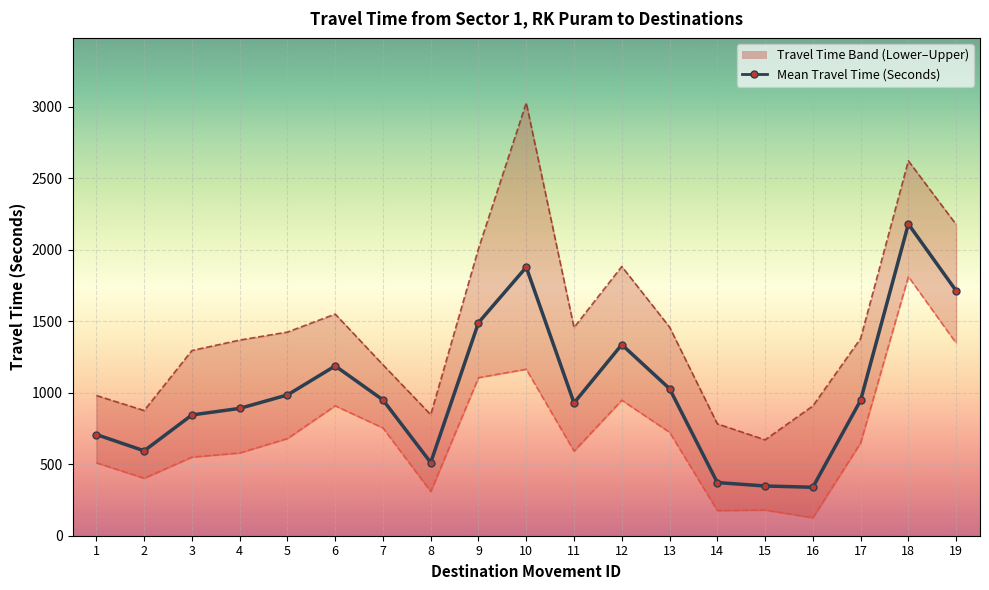

Rank the categories by value from lowest to highest.

16, 15, 14, 8, 2, 1, 3, 4, 11, 17, 7, 5, 13, 6, 12, 9, 19, 10, 18